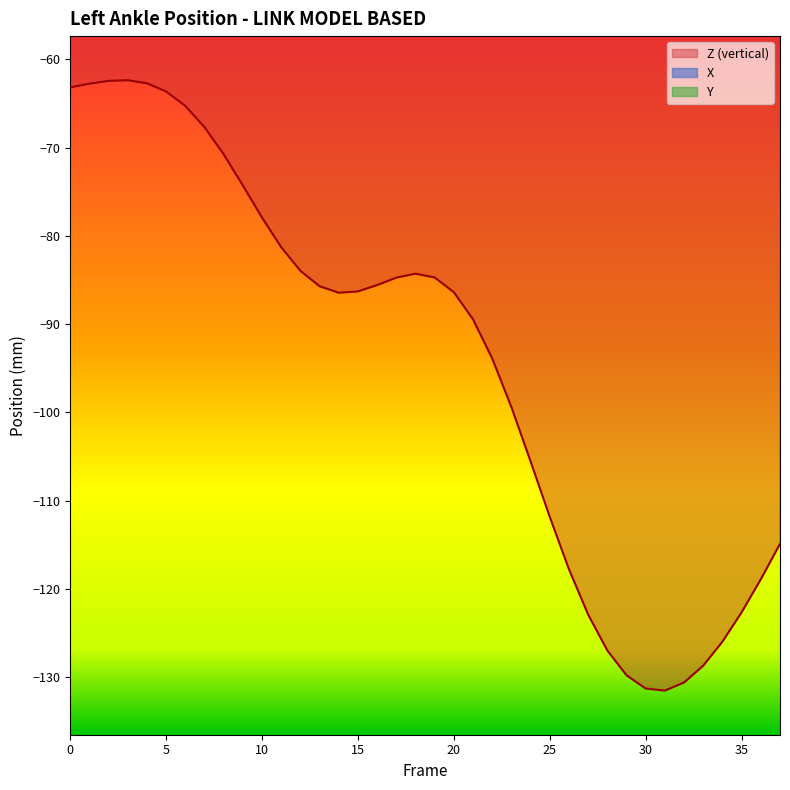

Is this an area chart (filled region under the line)?

No